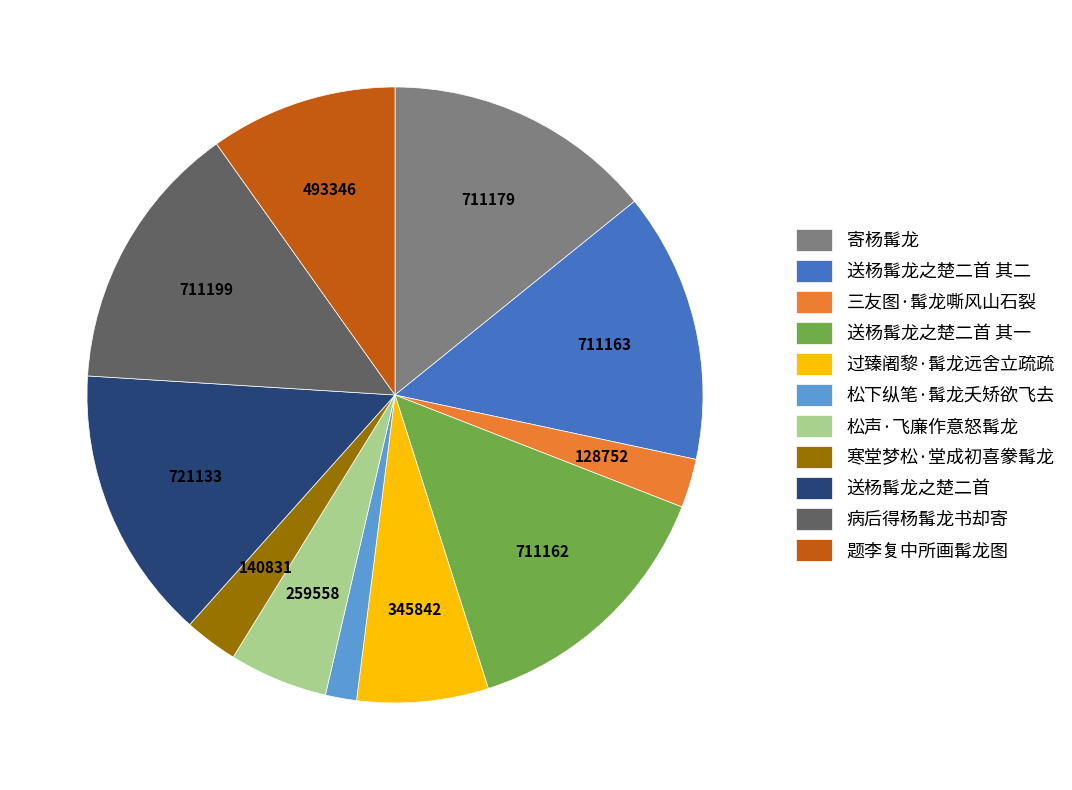

The 送杨髯龙之楚二首 slice represents 14% of the pie. True or false?

True